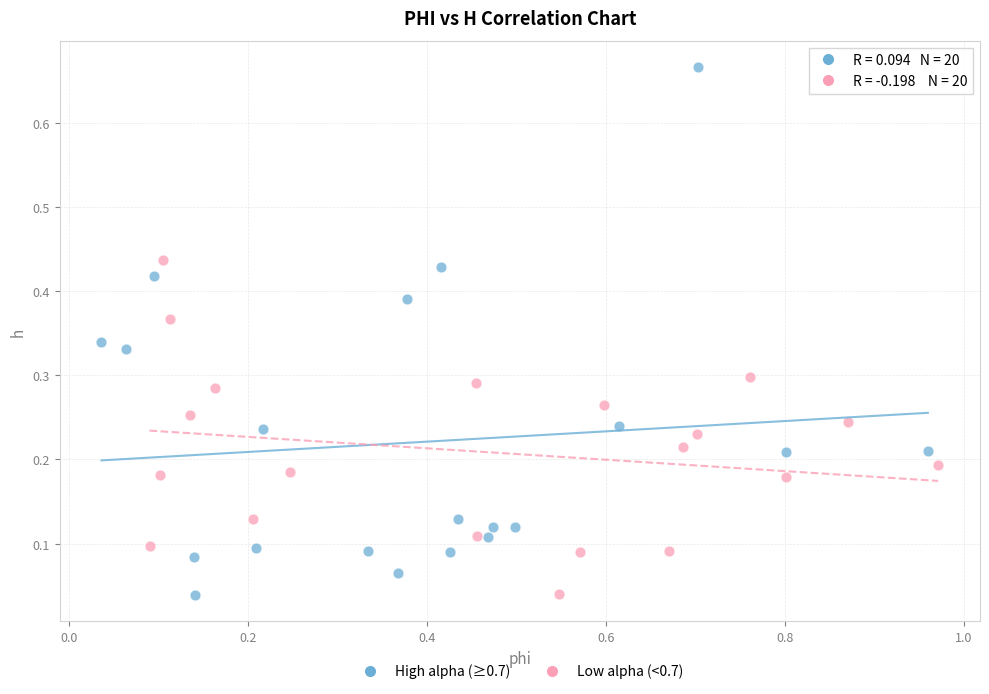

Which series reaches the maximum Y coordinate?

High alpha (≥0.7)